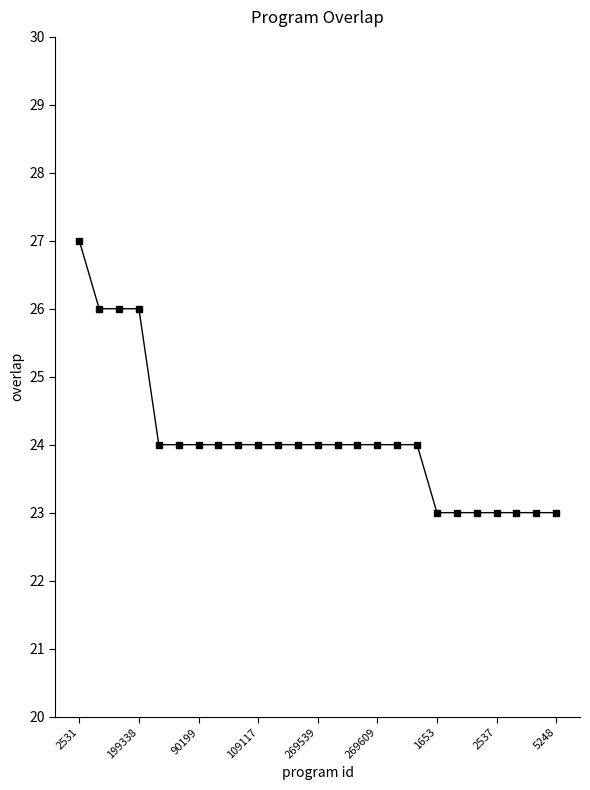

What is the value of the 8th point from the left?

24